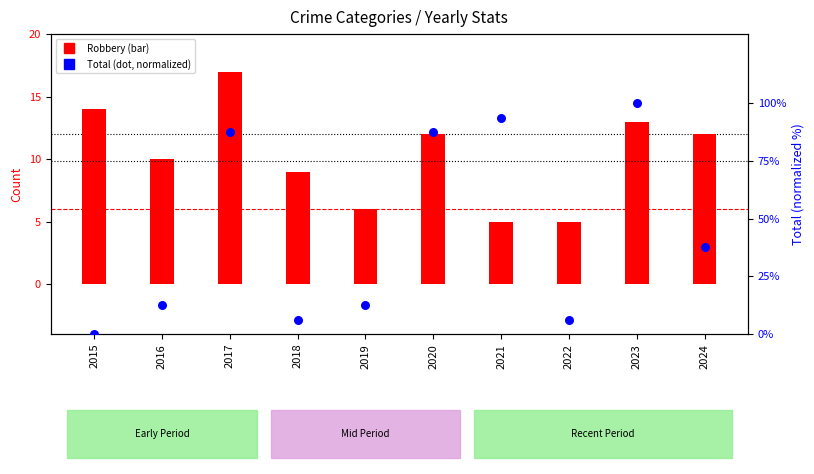

What is the total value across all series at 2015?

14.0